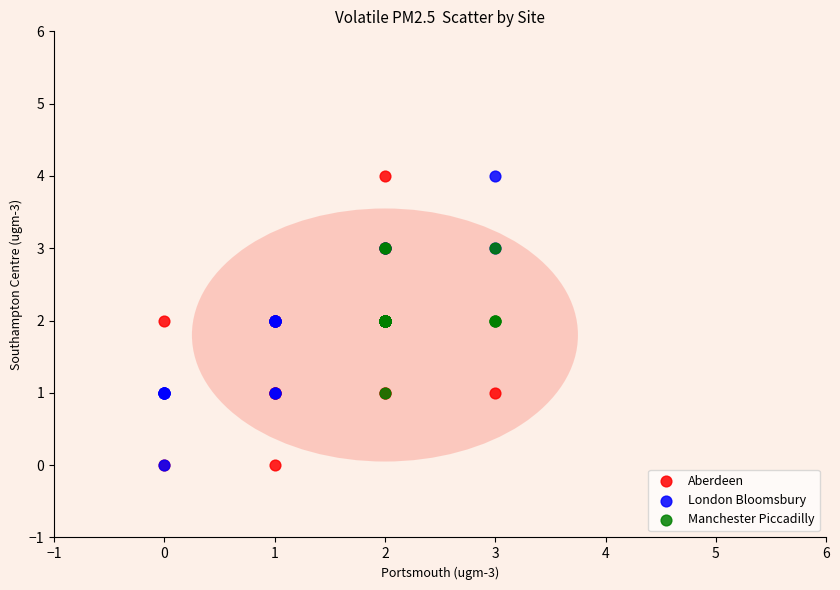

What are all the series names shown in the legend?

Aberdeen, London Bloomsbury, Manchester Piccadilly